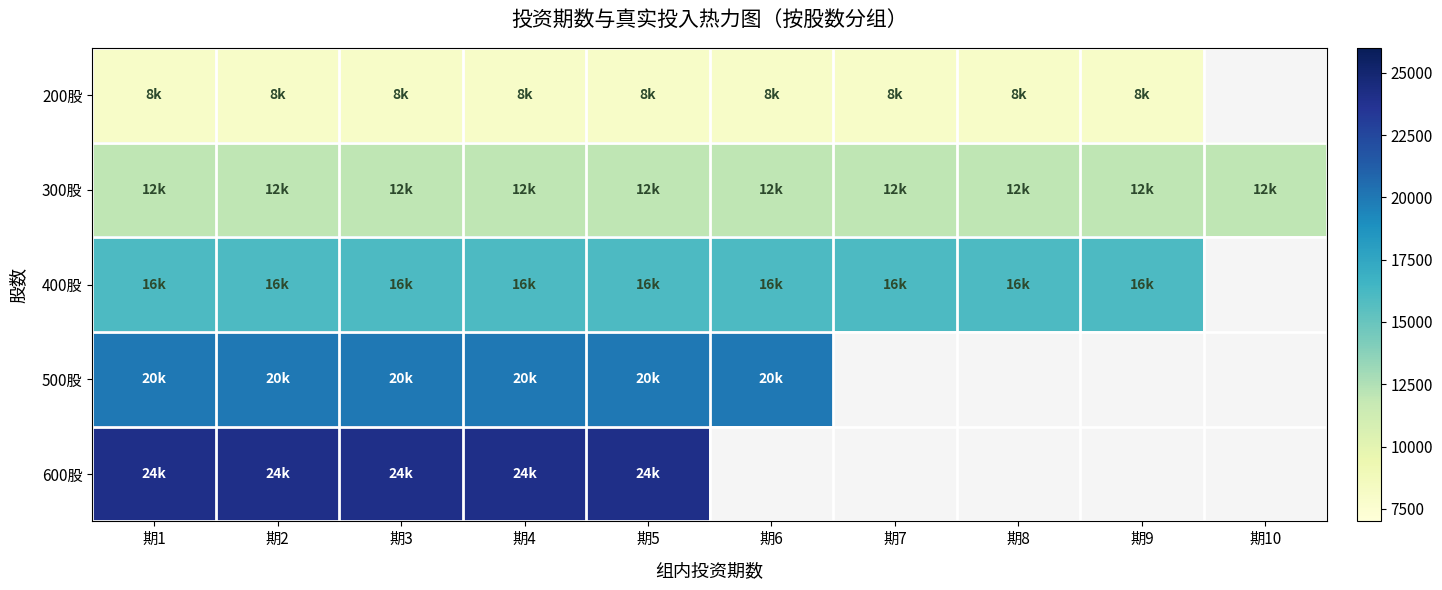

Is it true that 200股 equals 5211.0 at 期4?

False